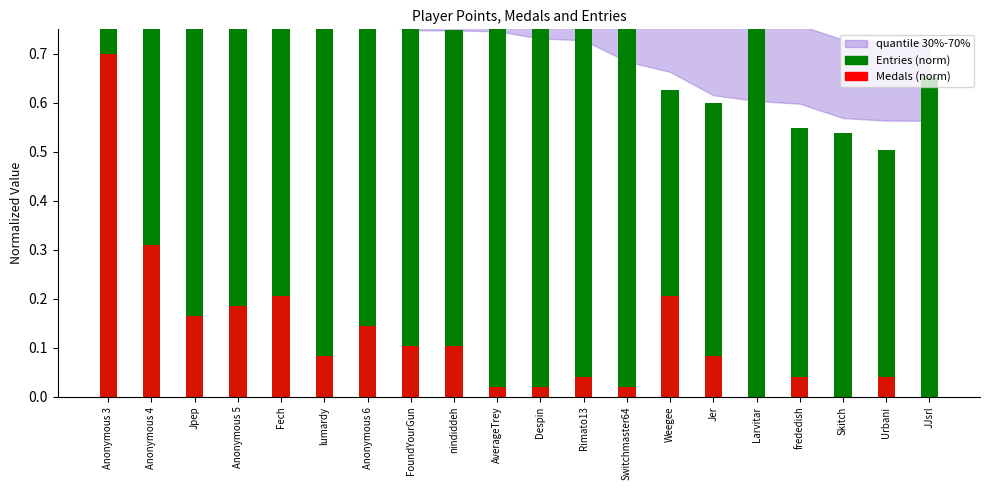

What is the label of the 10th bar from the left?

AverageTrey